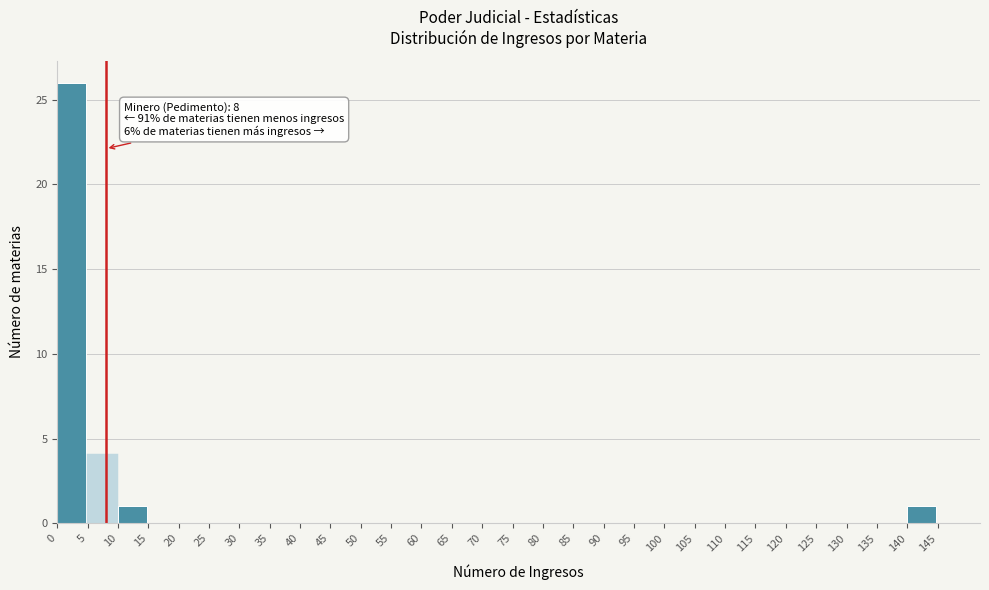

Which range on the x-axis has the tallest bar?

0 to 5